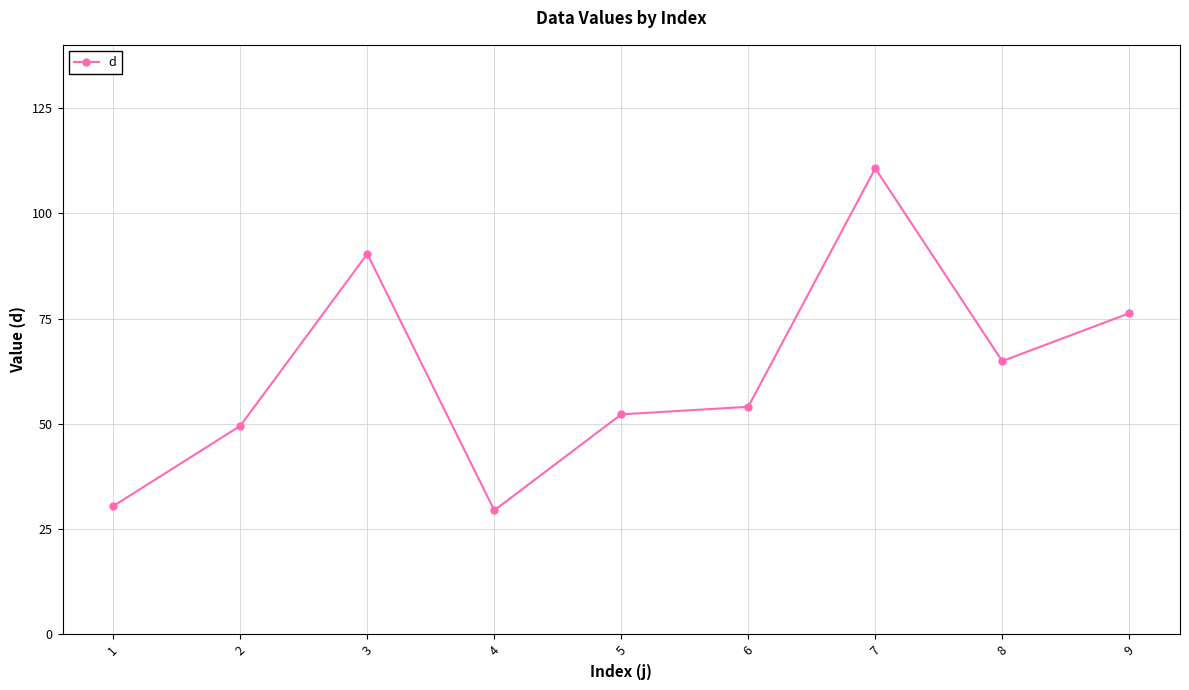

Where does the data first go above 54?

3